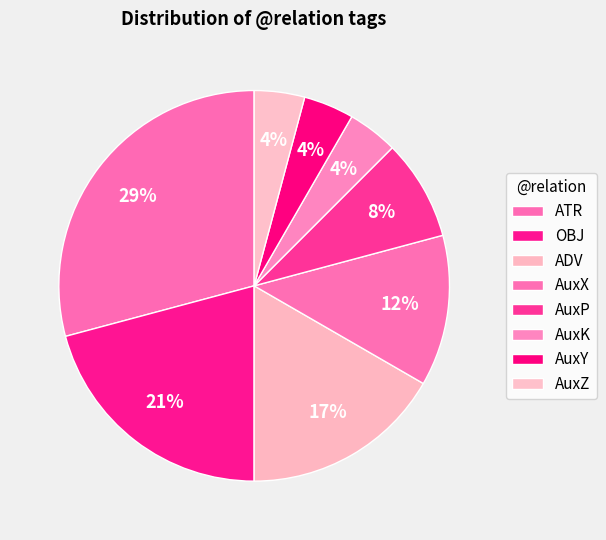

How many slices are in this pie chart?

8